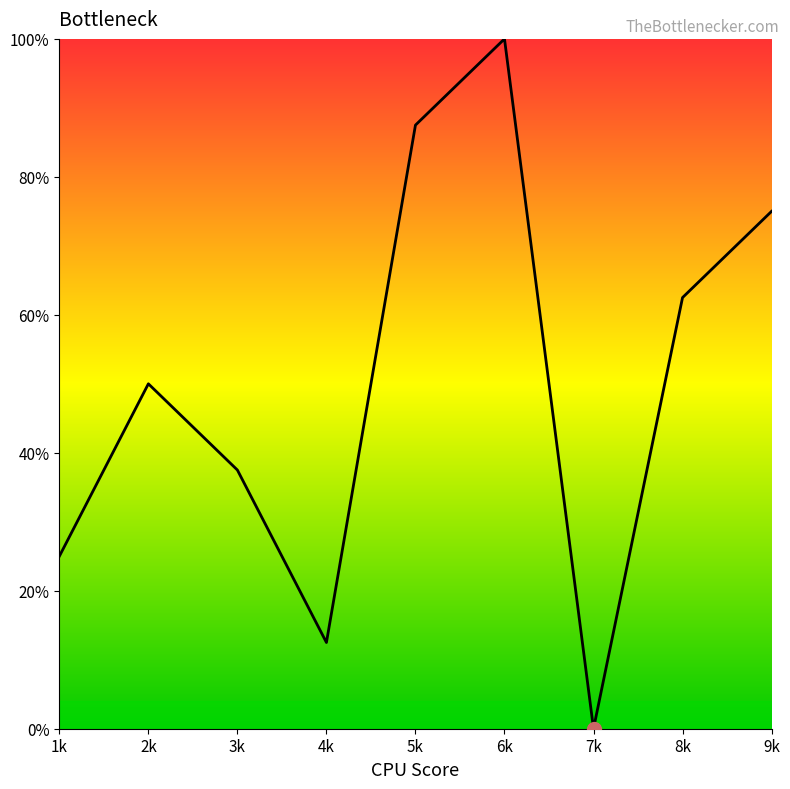

Which category has the highest value across all series?

6k